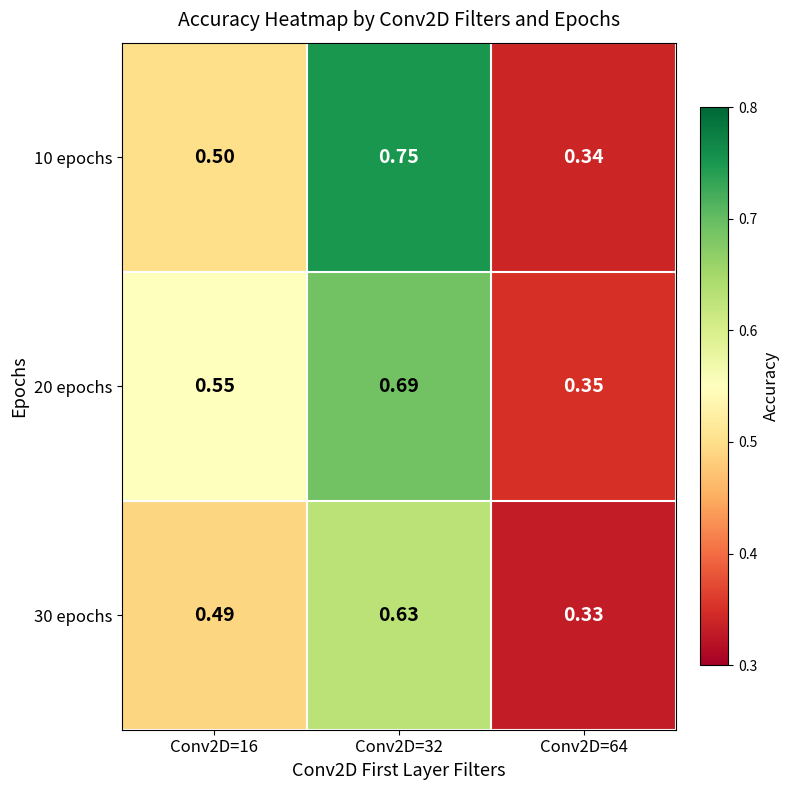

What is the total value across all series at Conv2D=64?

1.0